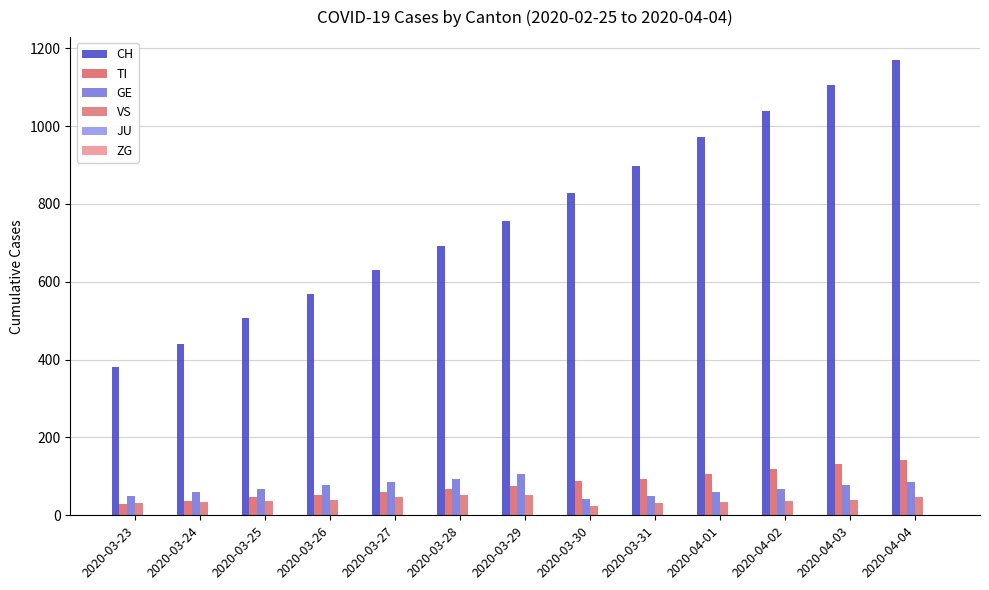

How many groups of bars are there?

13